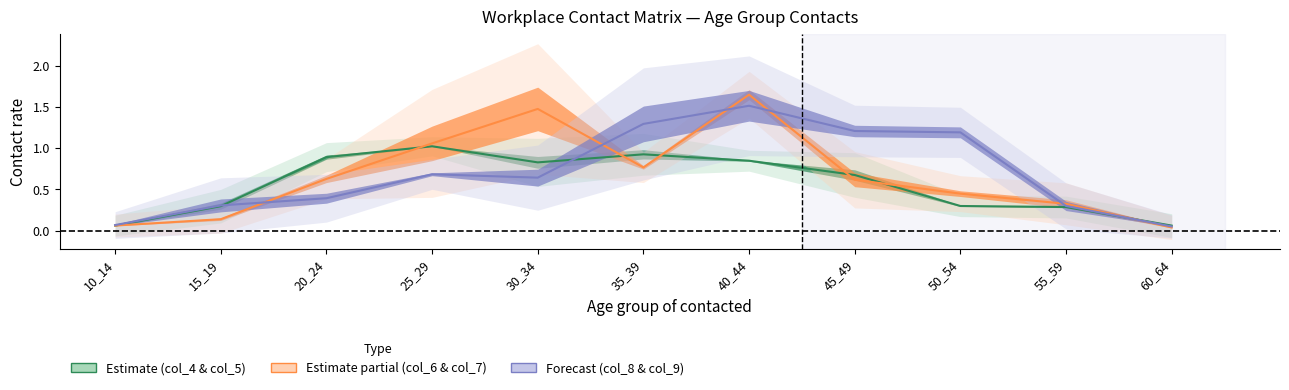

Between 15_19 and 55_59, which is larger?

15_19